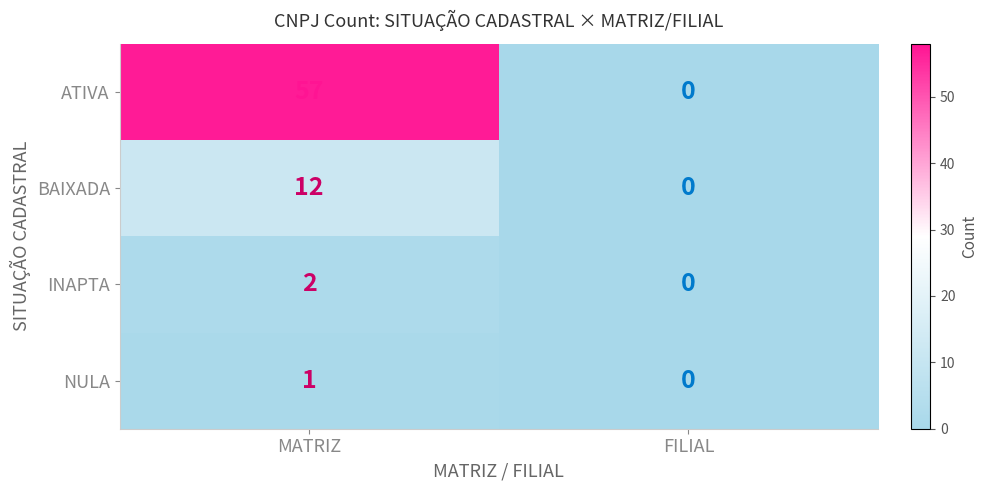

What is the average value of the BAIXADA series?

6